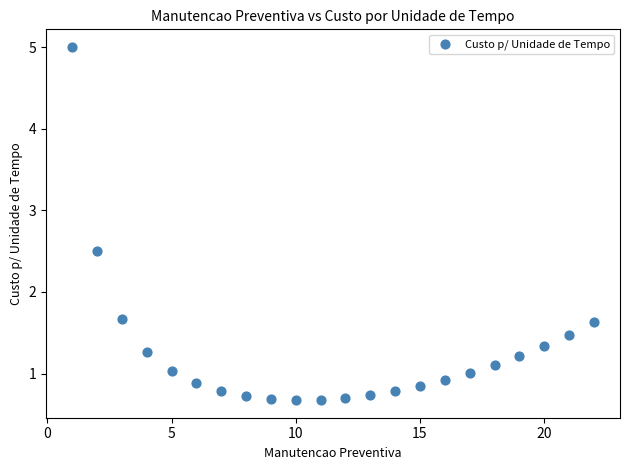

What is the range of X values (max minus min)?

21.0